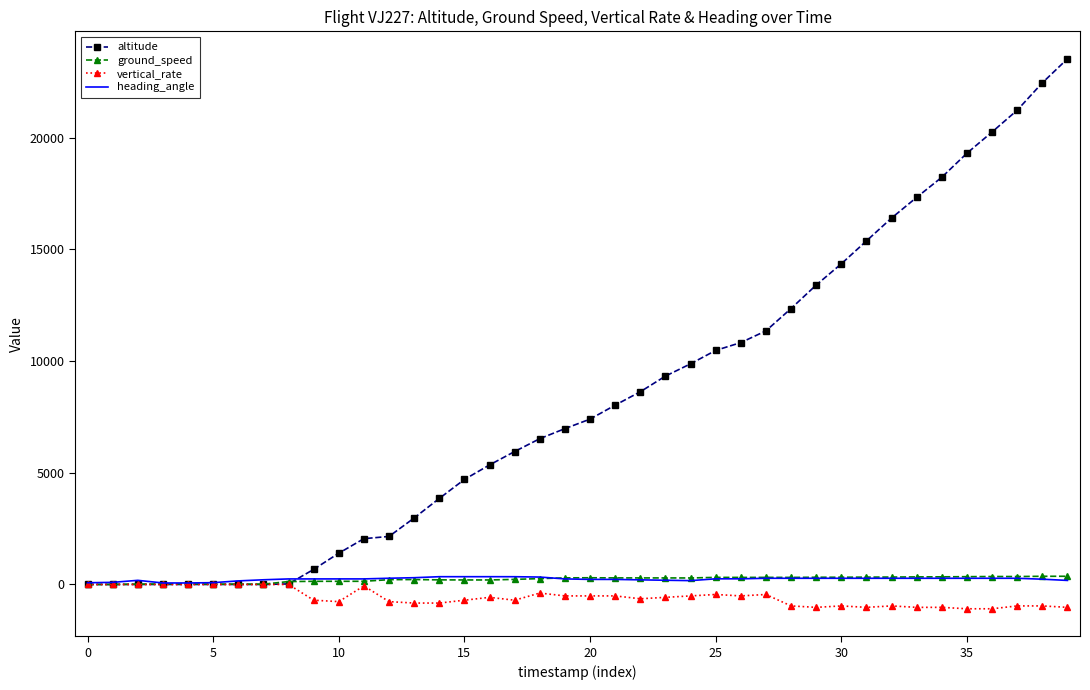

What is the greatest value displayed?

23525